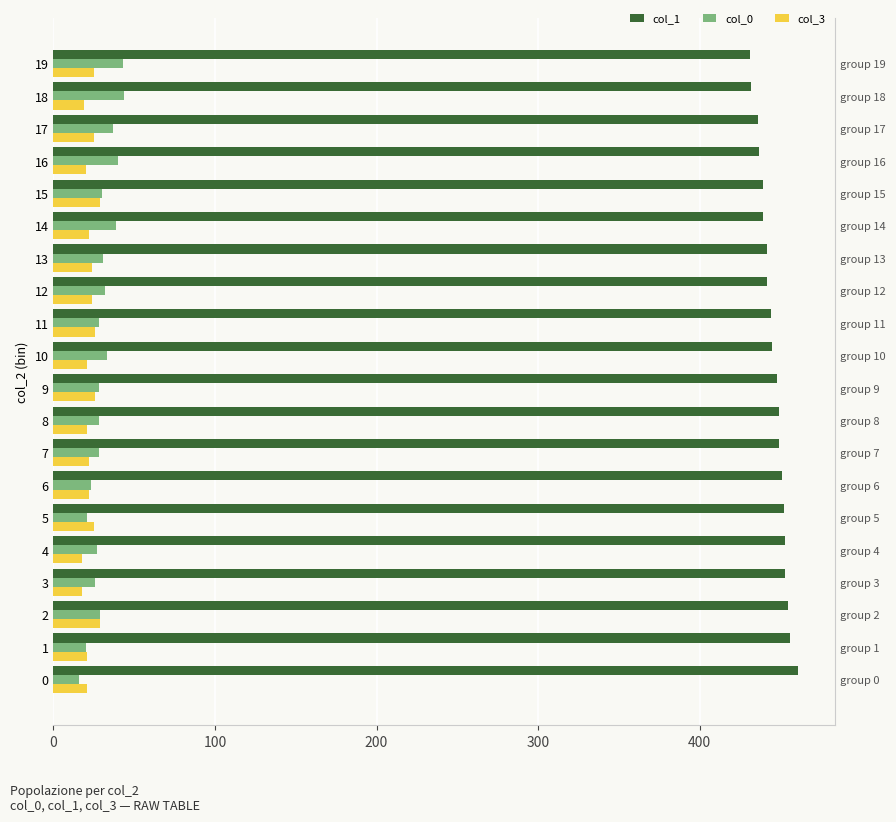

What is the total value across all series at 17?

498